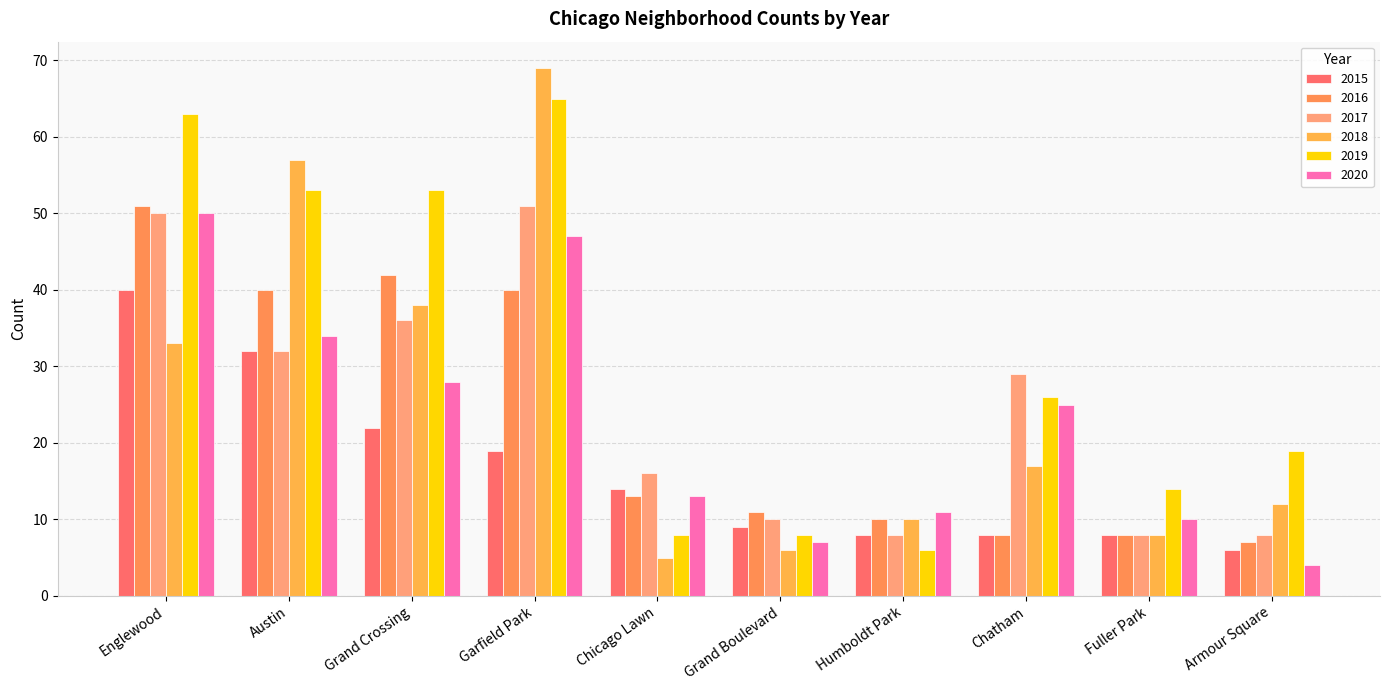

At which category is the sum across all series the highest?

Garfield Park